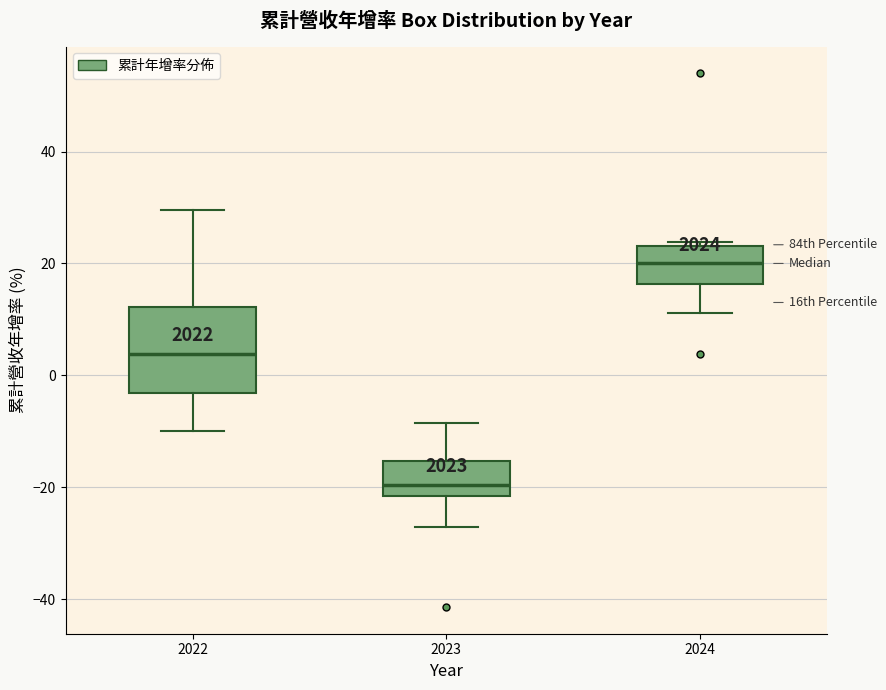

Reading left to right, read every box against the y-axis: the position of its median line, the range the box covers, and the ends of its whiskers. The values are not printed on the chart, so give them approximately, as read against the axis.

2022: median 4, box -4 to 12, whiskers -10 to 30
2023: median -20, box -22 to -16, whiskers -28 to -8
2024: median 20, box 16 to 24, whiskers 12 to 24 (just above the box's upper edge)